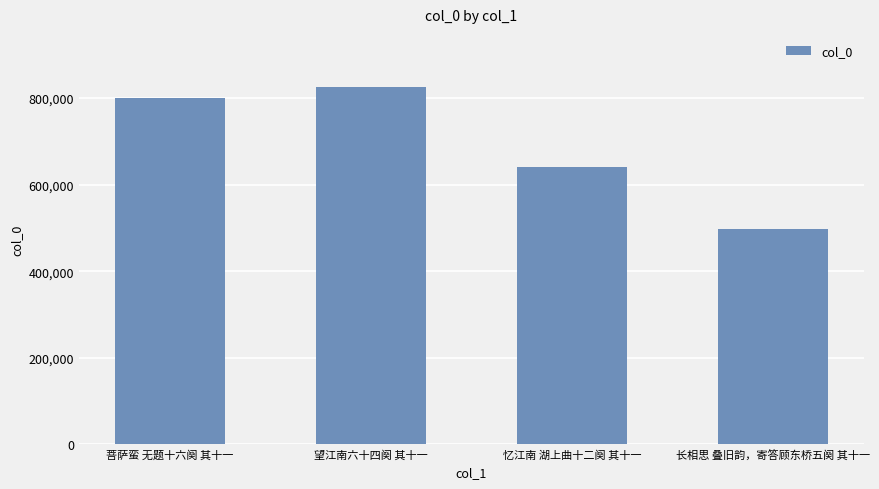

What is the sum of all values?

2758559